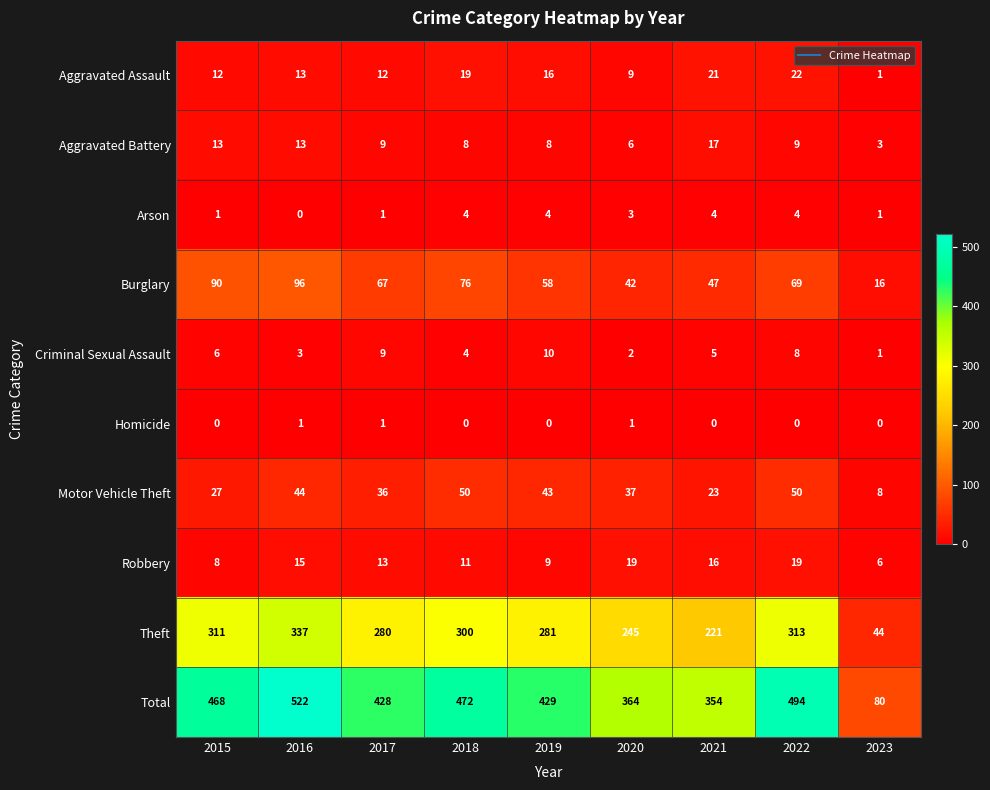

What is the greatest value displayed?

522